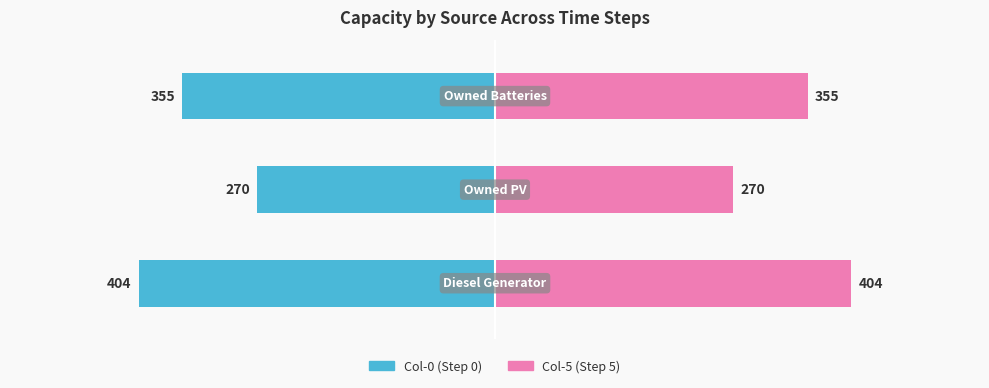

What is the maximum value shown in the chart?

404